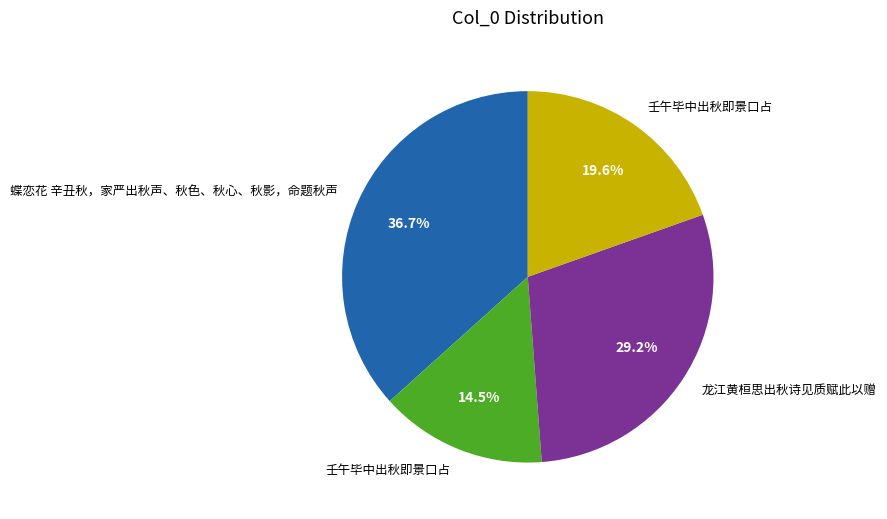

How many segments does this pie chart have?

4